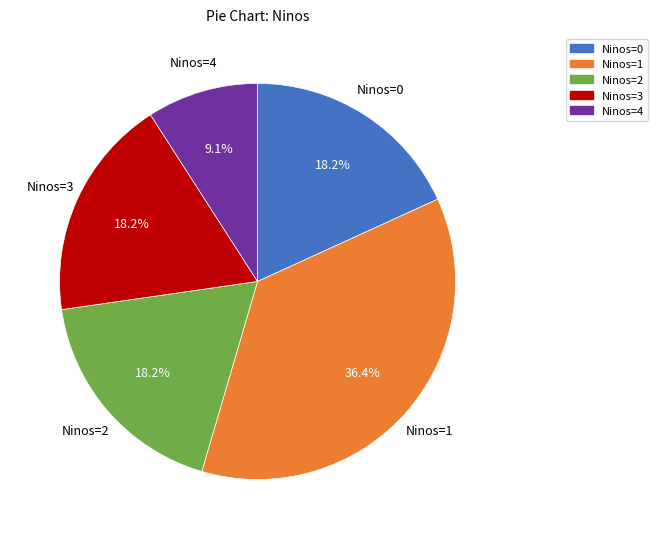

Is there a majority slice in this chart?

No